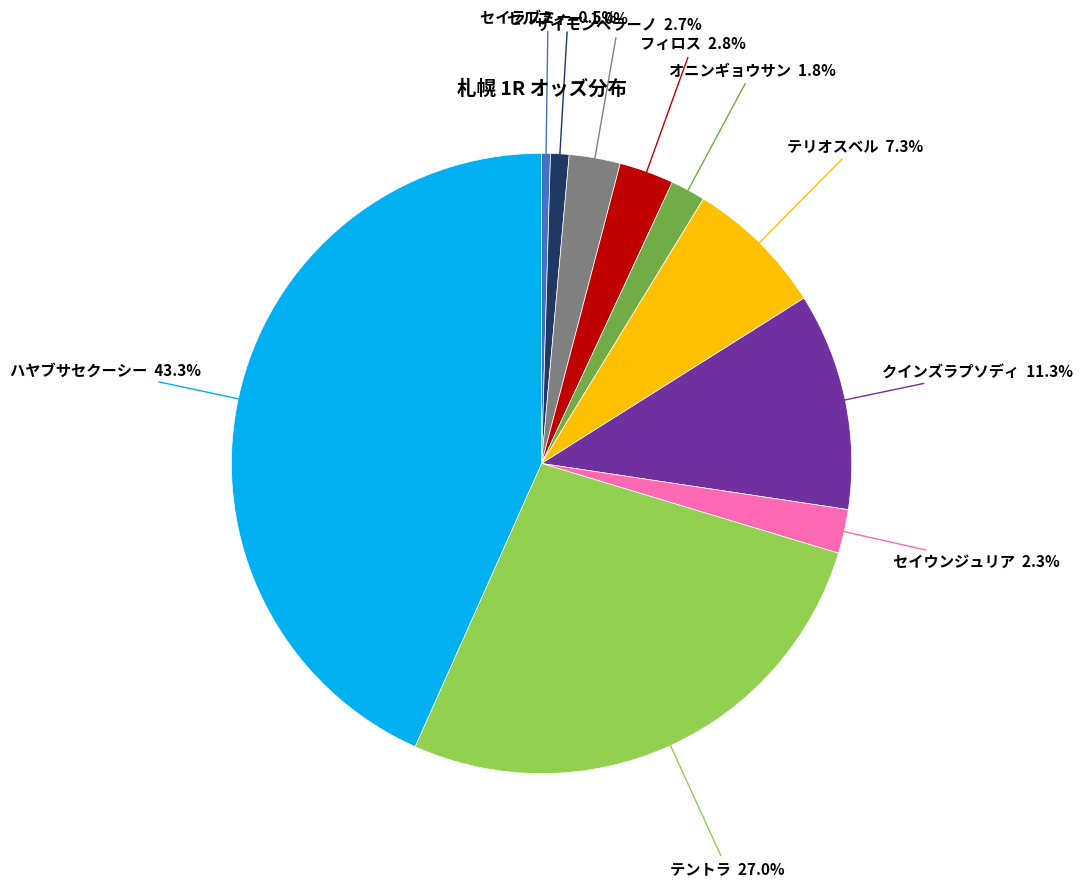

Does any single category account for the majority?

No